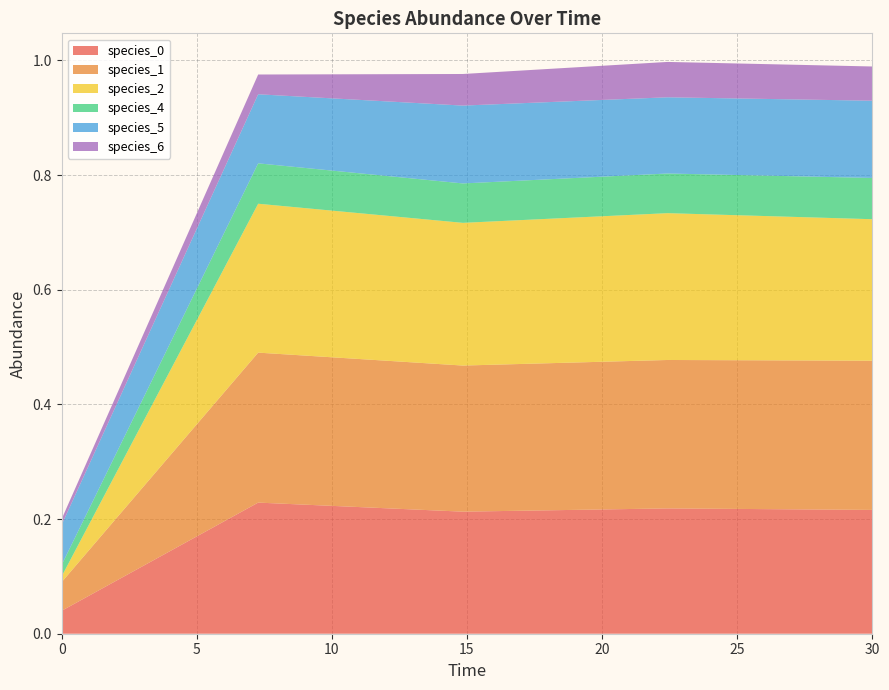

Reading right to left, extract all data points from this chart.

species_0: 0.2	0.2	0.2	0.2	0.0
species_1: 0.3	0.3	0.3	0.3	0.1
species_2: 0.2	0.3	0.2	0.3	0.0
species_4: 0.1	0.1	0.1	0.1	0.0
species_5: 0.1	0.1	0.1	0.1	0.1
species_6: 0.1	0.1	0.1	0.0	0.0